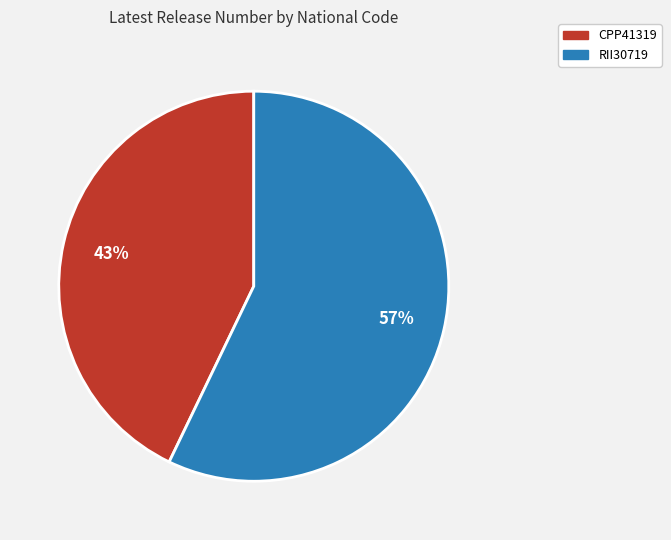

Is it true that CPP41319 is 43% of the pie?

True